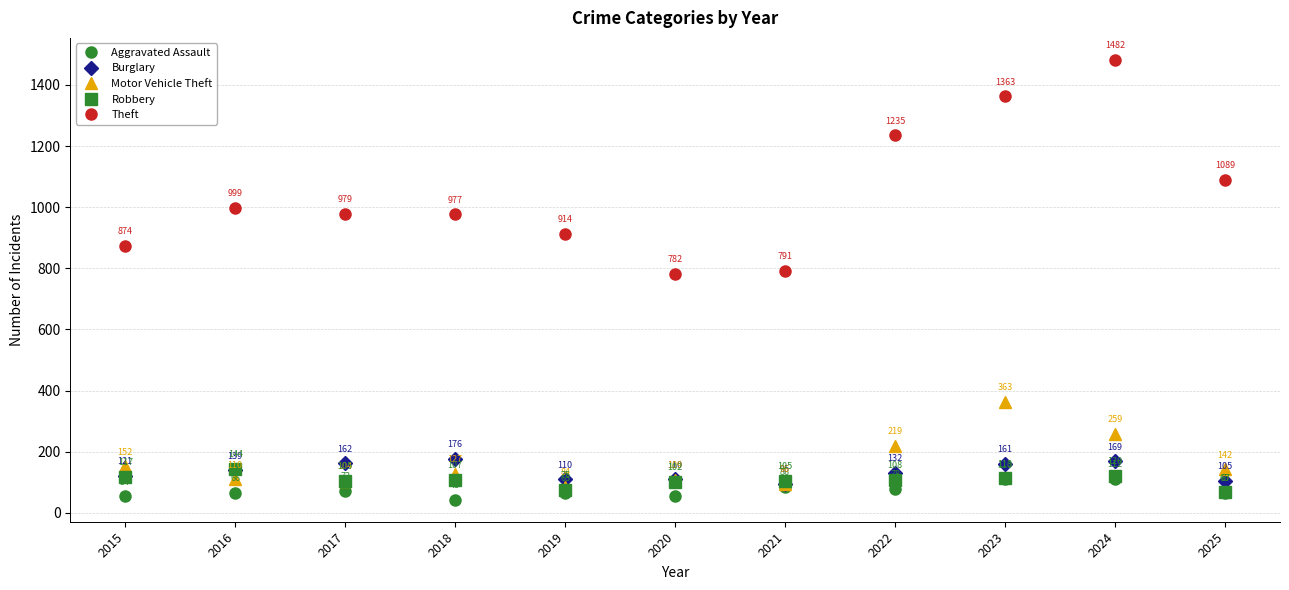

What is the difference between the maximum and second lowest values in the Motor Vehicle Theft series?

267